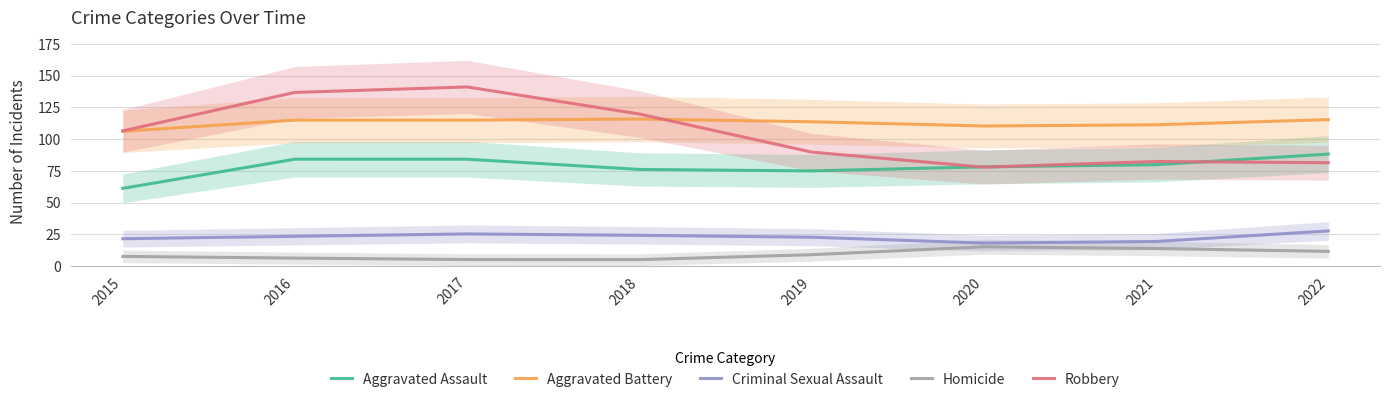

At which label does Aggravated Assault reach its minimum?

2015